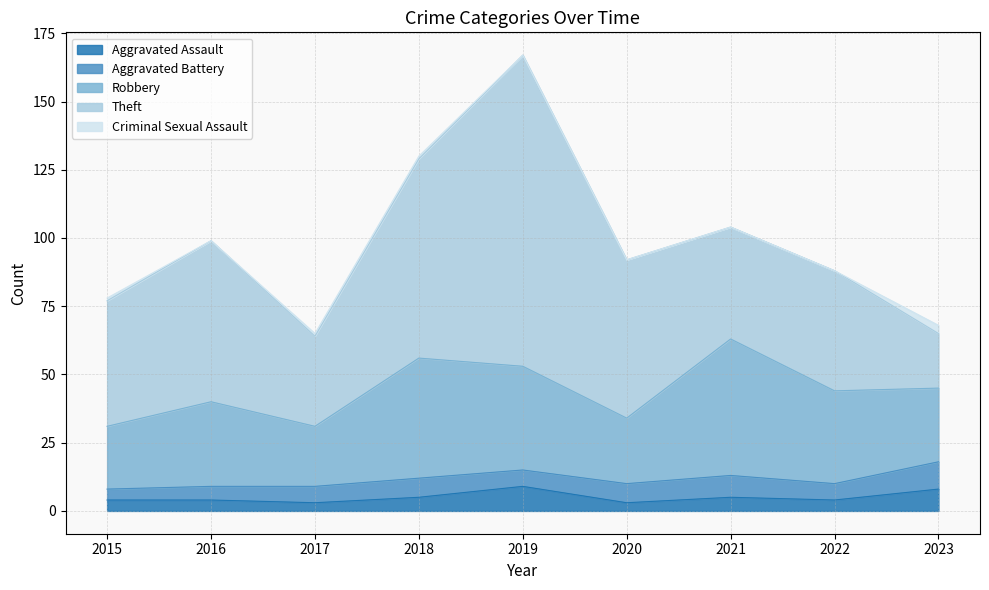

True or false: Aggravated Assault has a value of 5 at 2017.

False